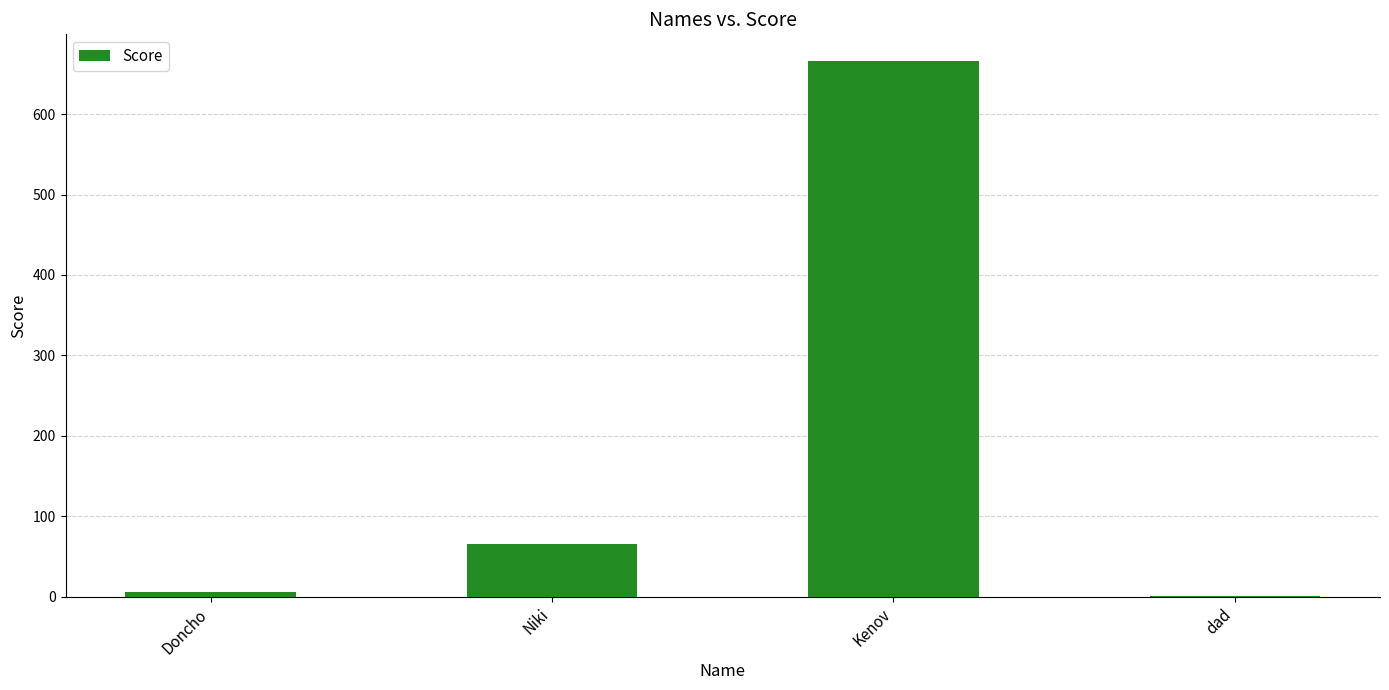

Is it true that the value at dad is 1?

True